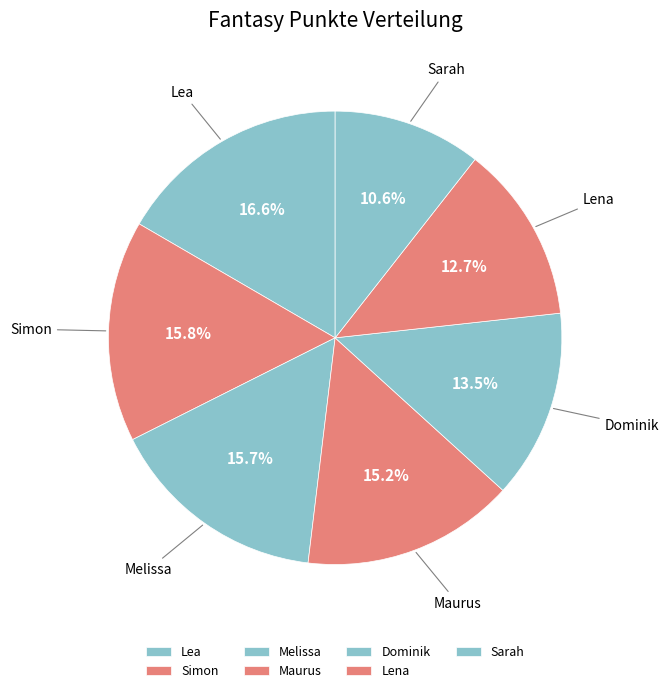

What percentage is the Lea slice, to the nearest percent?

17%